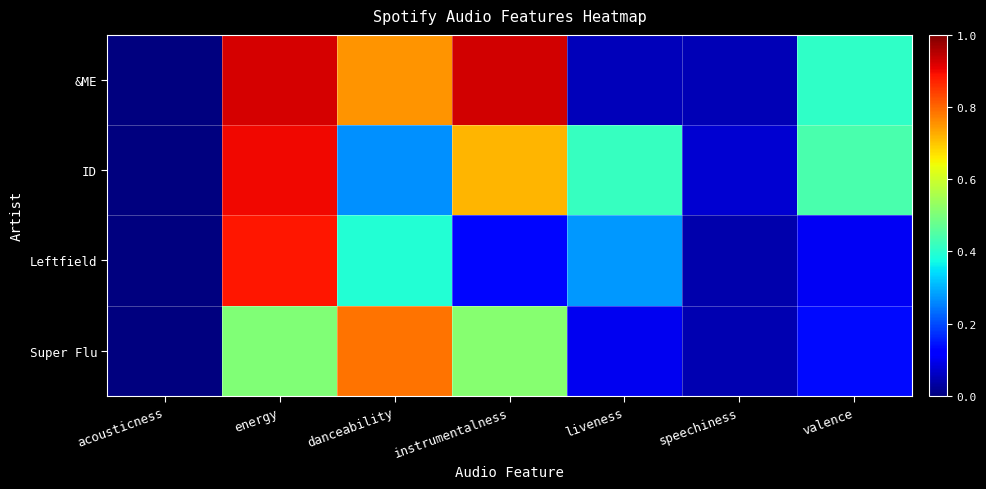

List the series in order of their overall mean, highest first.

&ME, ID, Super Flu, Leftfield